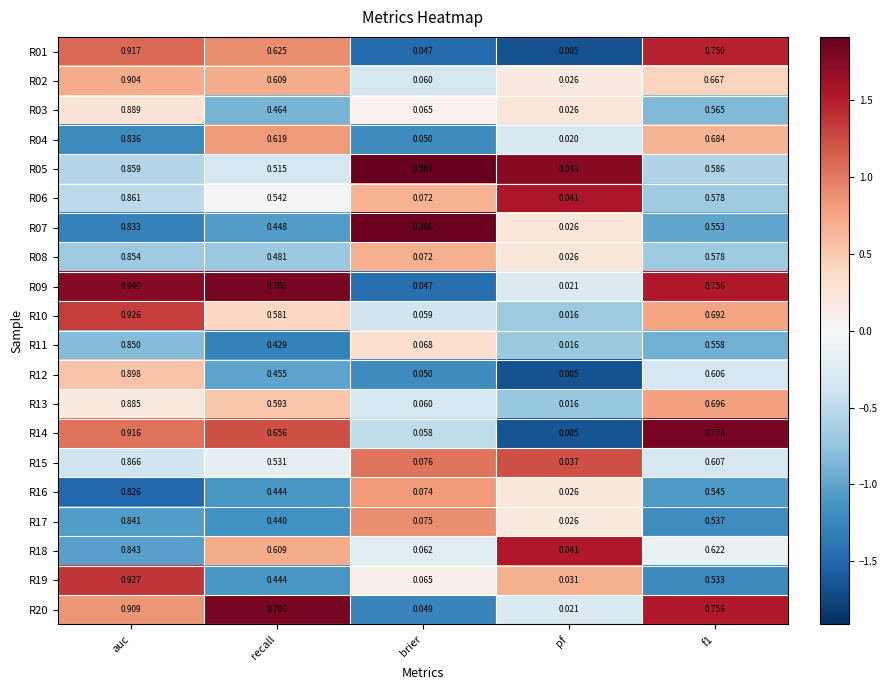

Count the number of data series in this chart.

20